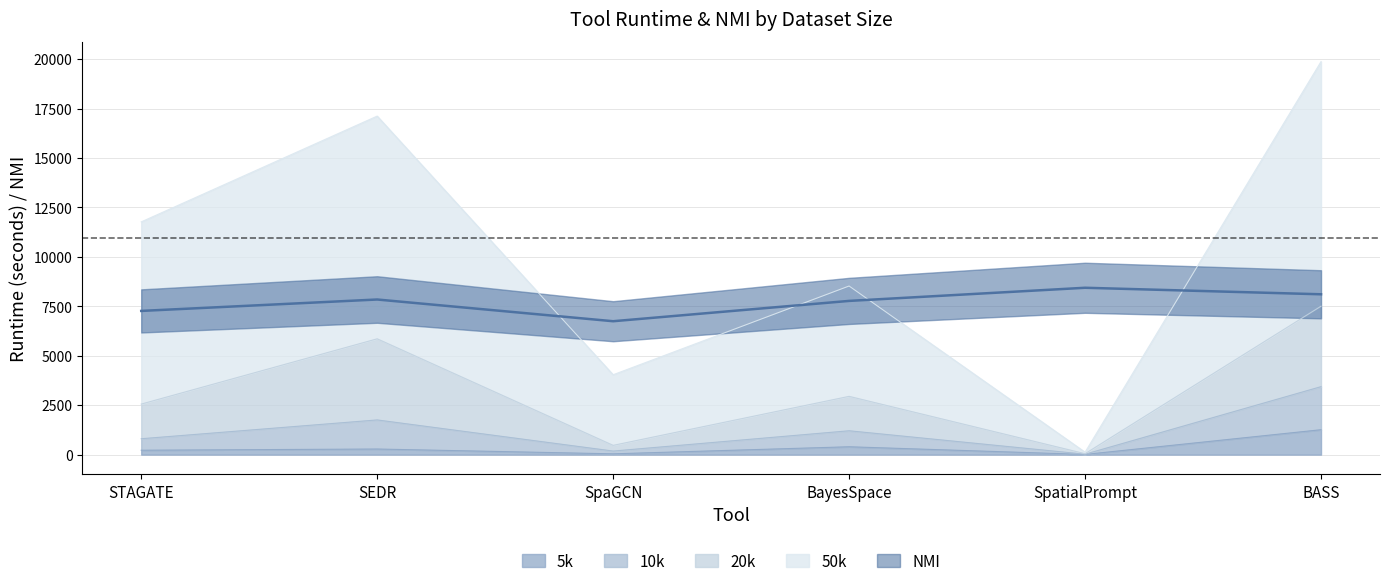

Is it true that 10k equals 12457.5 at BASS?

False